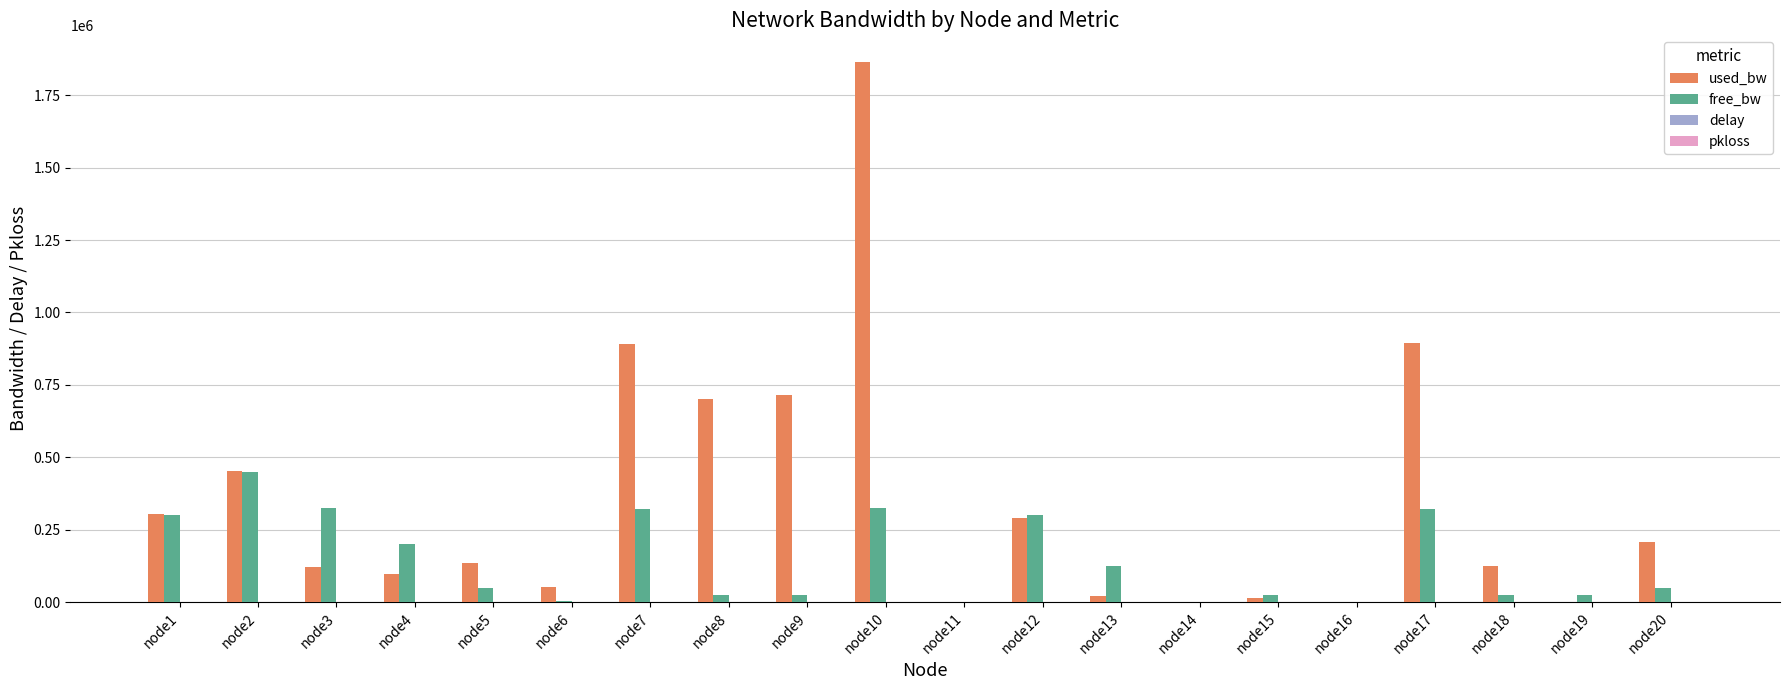

At which label does used_bw first exceed 133881?

node1